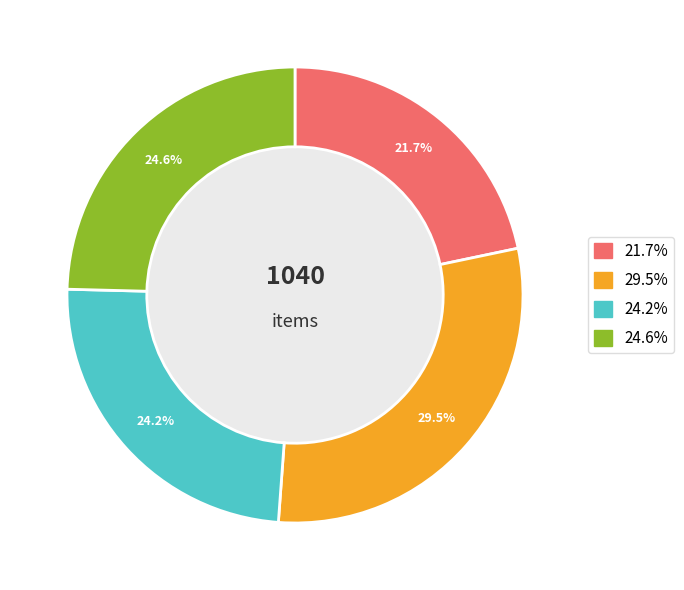

Is there a majority slice in this chart?

No